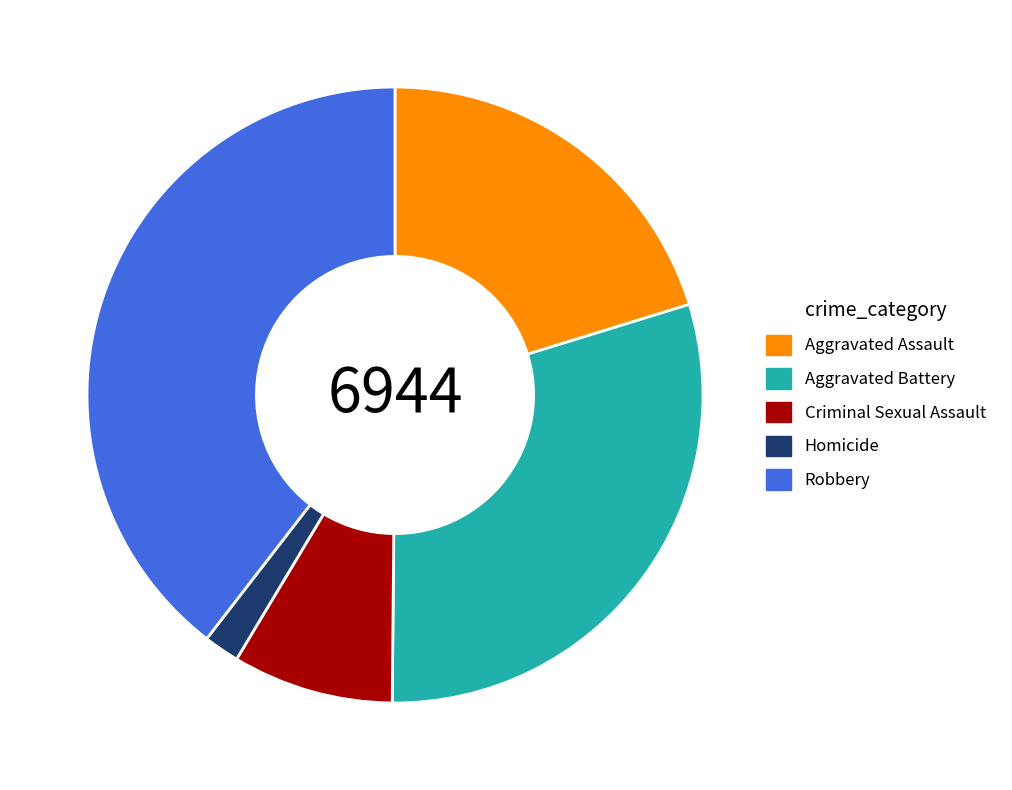

Count the number of slices in the pie.

5